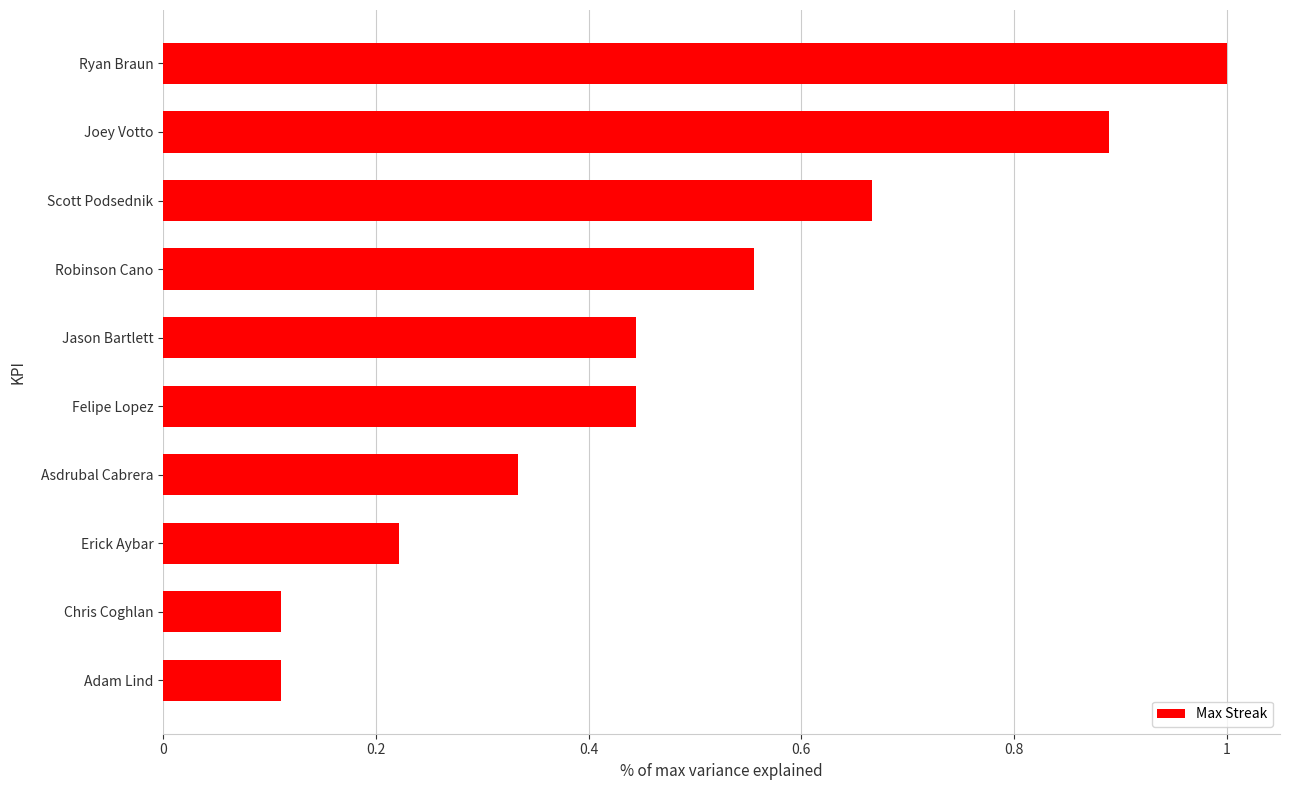

Which has a higher value, Chris Coghlan or Ryan Braun?

Ryan Braun